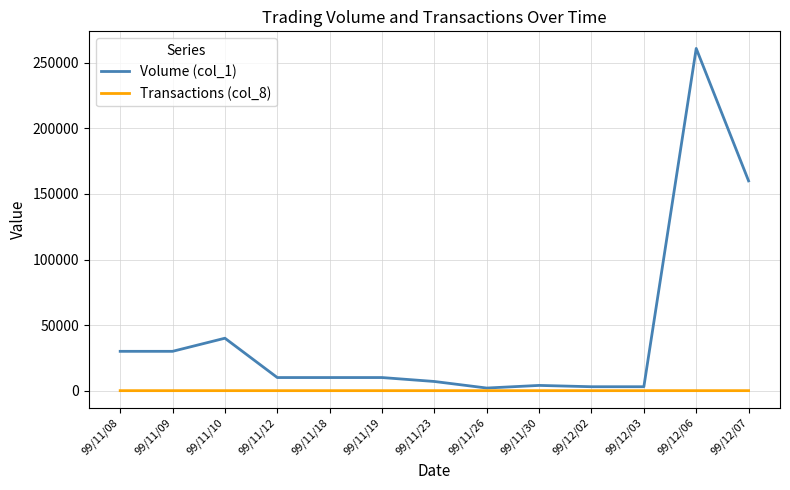

What is the maximum value shown in the chart?

261000